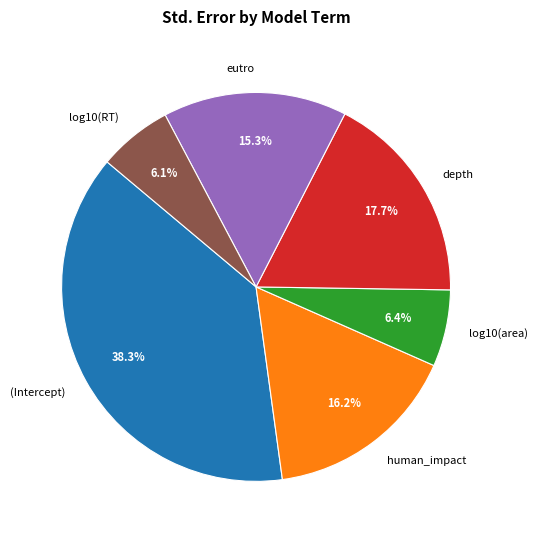

The (Intercept) slice represents 47% of the pie. True or false?

False